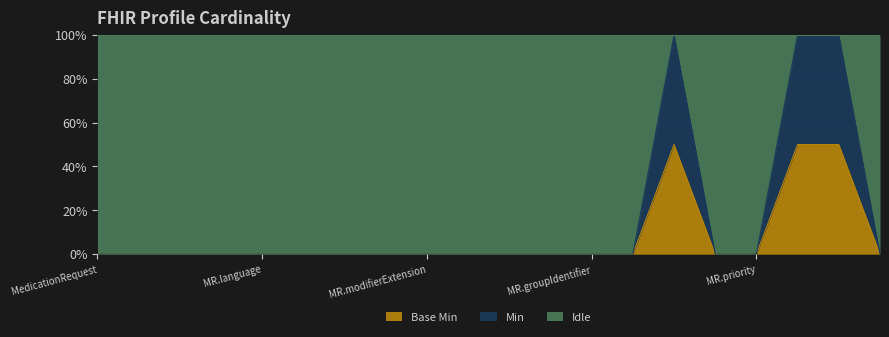

In Min, how many points are higher than both neighbors (excluding endpoints)?

1